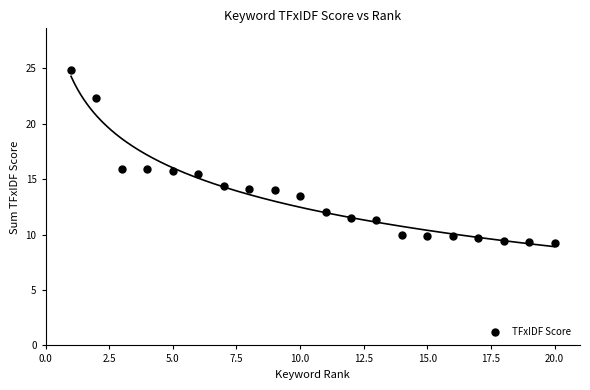

What is the range of X values (max minus min)?

19.0